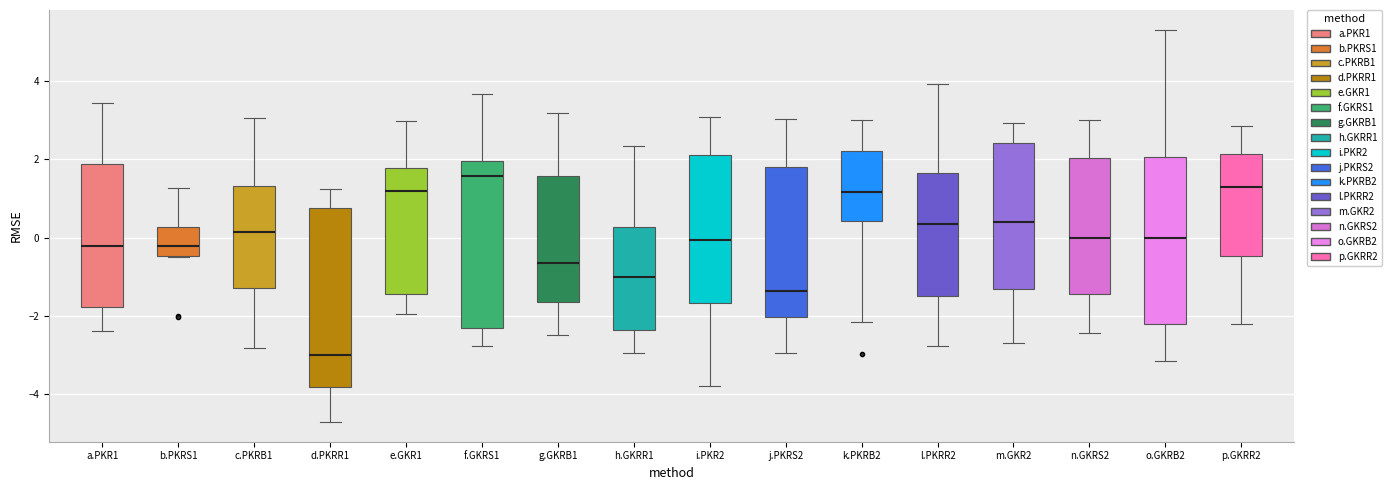

Reading left to right, transcribe this box plot: for each box, give where its median line is, the range the box spans, and where its two whiskers end, as read against the y-axis. The values are not printed on the chart, so give them approximately, as read against the axis.

a.PKR1: median -0.2, box -1.8 to 1.8, whiskers -2.4 to 3.4
b.PKRS1: median -0.2, box -0.4 to 0.2, whiskers -0.4 to 1.2
c.PKRB1: median 0.2, box -1.2 to 1.4, whiskers -2.8 to 3.0
d.PKRR1: median -3.0, box -3.8 to 0.8, whiskers -4.8 to 1.2
e.GKR1: median 1.2, box -1.4 to 1.8, whiskers -2.0 to 3.0
f.GKRS1: median 1.6, box -2.4 to 2.0, whiskers -2.8 to 3.6
g.GKRB1: median -0.6, box -1.6 to 1.6, whiskers -2.4 to 3.2
h.GKRR1: median -1.0, box -2.4 to 0.2, whiskers -3.0 to 2.4
i.PKR2: median 0.0, box -1.6 to 2.2, whiskers -3.8 to 3.0
j.PKRS2: median -1.4, box -2.0 to 1.8, whiskers -3.0 to 3.0
k.PKRB2: median 1.2, box 0.4 to 2.2, whiskers -2.2 to 3.0
l.PKRR2: median 0.4, box -1.4 to 1.6, whiskers -2.8 to 4.0
m.GKR2: median 0.4, box -1.4 to 2.4, whiskers -2.6 to 3.0
n.GKRS2: median 0.0, box -1.4 to 2.0, whiskers -2.4 to 3.0
o.GKRB2: median 0.0, box -2.2 to 2.0, whiskers -3.2 to 5.4
p.GKRR2: median 1.2, box -0.4 to 2.2, whiskers -2.2 to 2.8